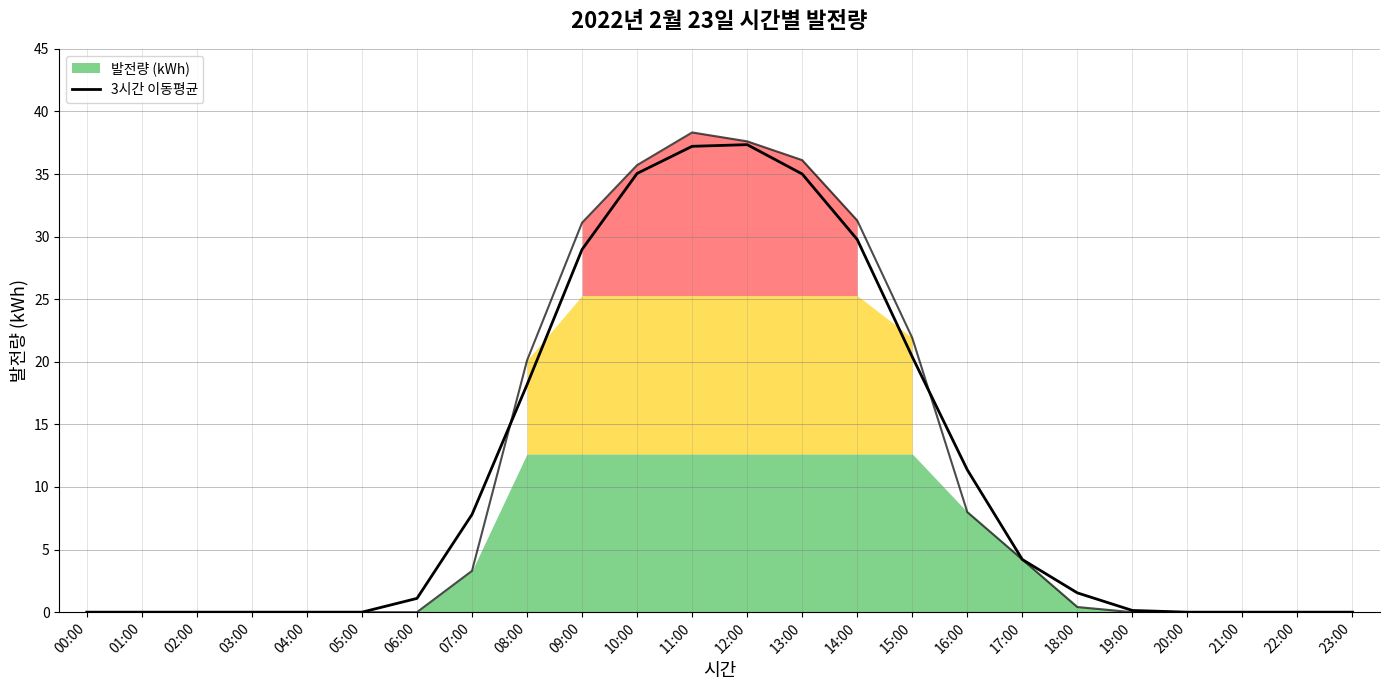

What is the average value?

11.2